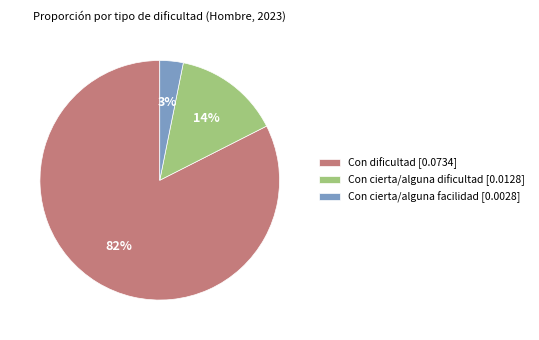

How many segments does this pie chart have?

3